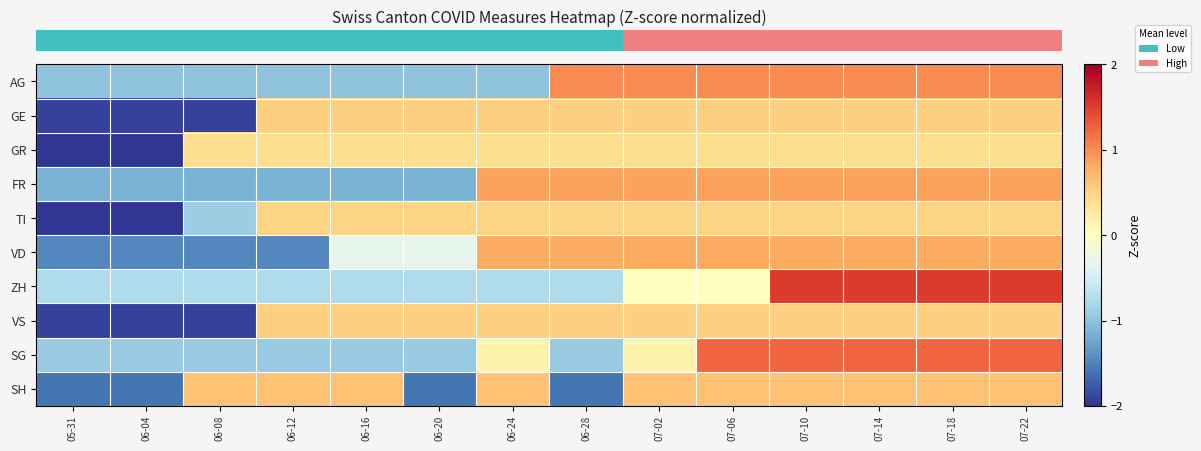

Reading left to right, extract all data points from this chart.

row_0: -1.0	-1.0	-1.0	-1.0	-1.0	-1.0	-1.0	1.0	1.0	1.0	1.0	1.0	1.0	1.0
row_1: -1.9	-1.9	-1.9	0.5	0.5	0.5	0.5	0.5	0.5	0.5	0.5	0.5	0.5	0.5
row_2: -2.4	-2.4	0.4	0.4	0.4	0.4	0.4	0.4	0.4	0.4	0.4	0.4	0.4	0.4
row_3: -1.2	-1.2	-1.2	-1.2	-1.2	-1.2	0.9	0.9	0.9	0.9	0.9	0.9	0.9	0.9
row_4: -2.3	-2.3	-0.9	0.5	0.5	0.5	0.5	0.5	0.5	0.5	0.5	0.5	0.5	0.5
row_5: -1.5	-1.5	-1.5	-1.5	-0.3	-0.3	0.8	0.8	0.8	0.8	0.8	0.8	0.8	0.8
row_6: -0.8	-0.8	-0.8	-0.8	-0.8	-0.8	-0.8	-0.8	0.0	0.0	1.5	1.5	1.5	1.5
row_7: -1.9	-1.9	-1.9	0.5	0.5	0.5	0.5	0.5	0.5	0.5	0.5	0.5	0.5	0.5
row_8: -0.9	-0.9	-0.9	-0.9	-0.9	-0.9	0.2	-0.9	0.2	1.2	1.2	1.2	1.2	1.2
row_9: -1.6	-1.6	0.6	0.6	0.6	-1.6	0.6	-1.6	0.6	0.6	0.6	0.6	0.6	0.6